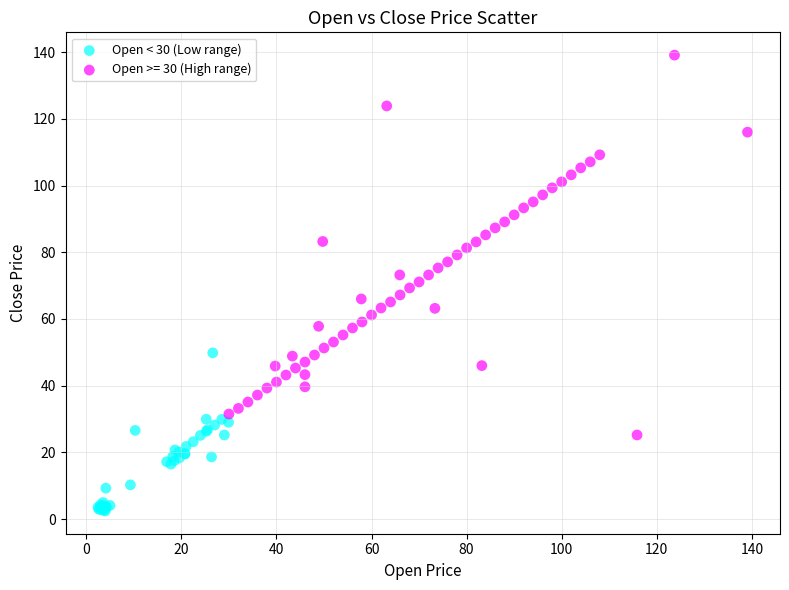

Which series contains the highest Y value?

Open >= 30 (High range)